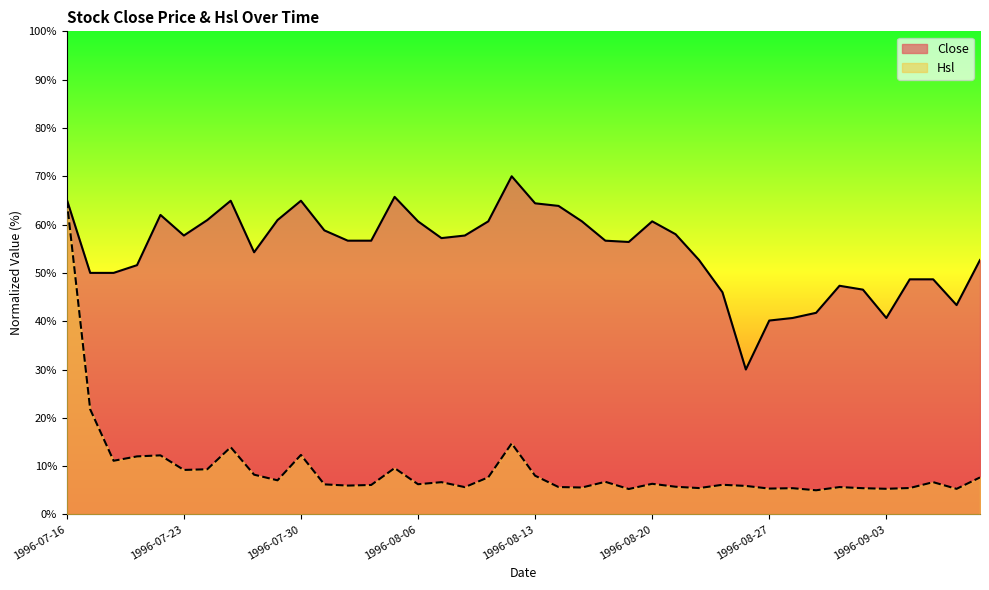

What position from the left is 1996-08-19?

25